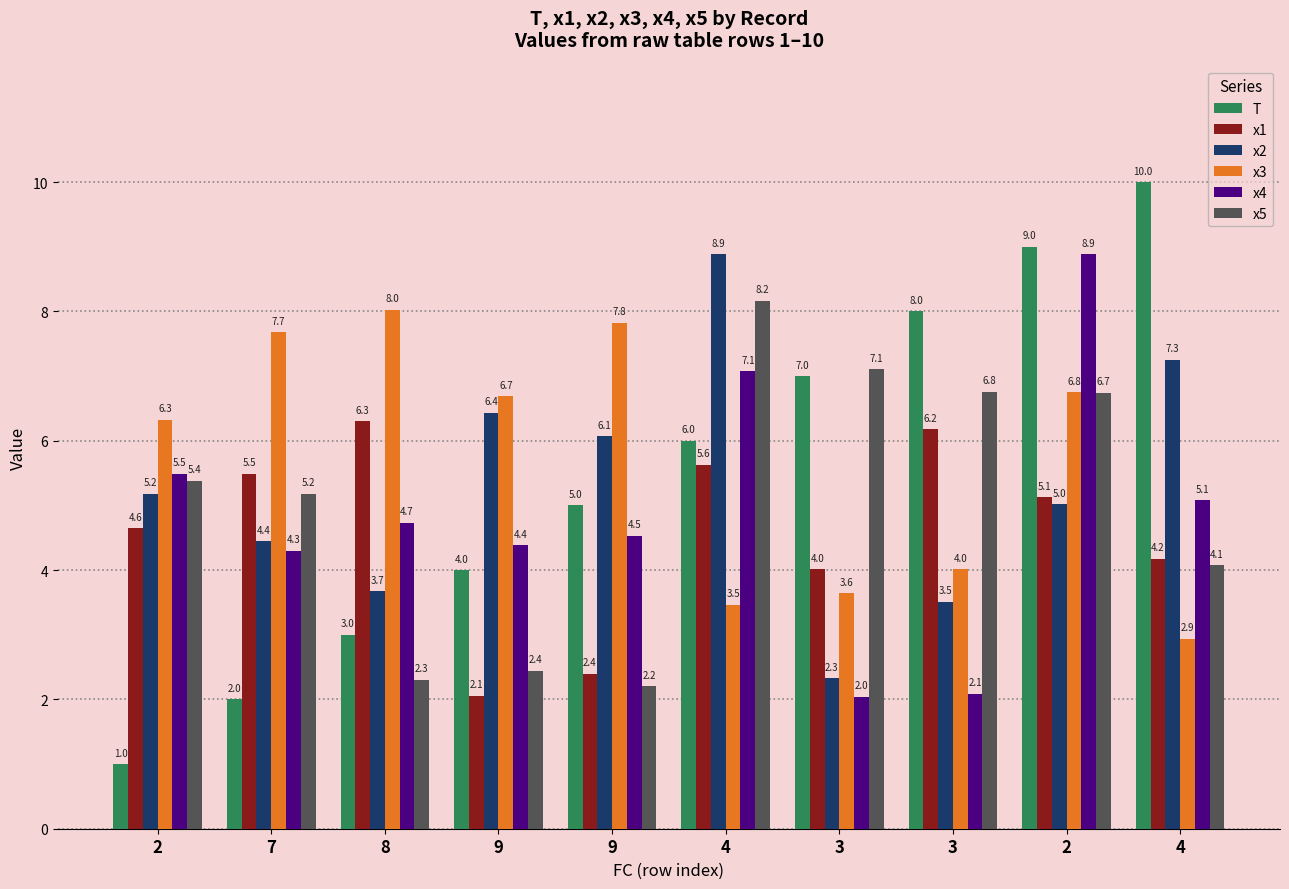

How many values in the x4 series exceed 4?

8